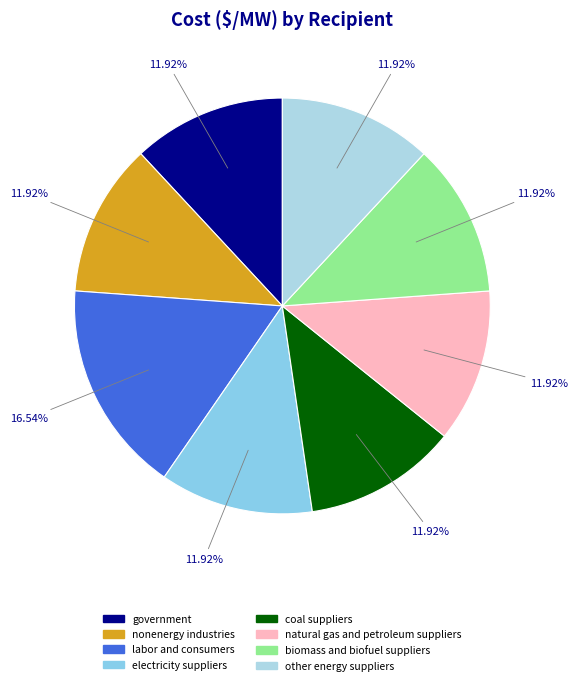

Which category has the smallest portion of the pie?

government